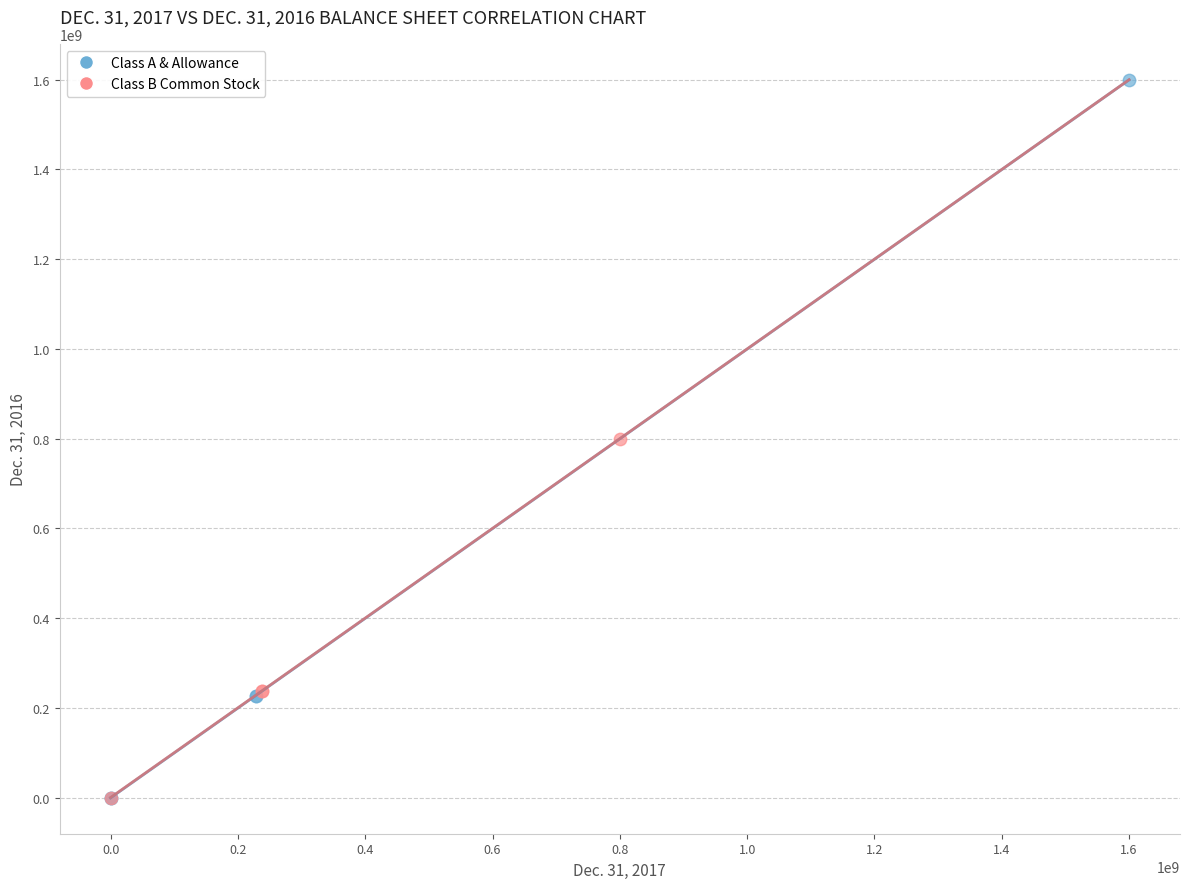

Which series has the widest spread of Y values?

Class A & Allowance